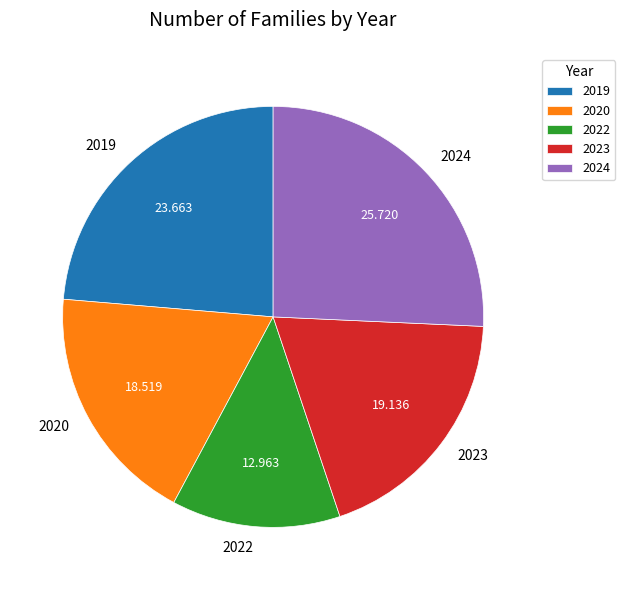

Approximately how many times larger is the value at 2024 compared to 2022?

2.0